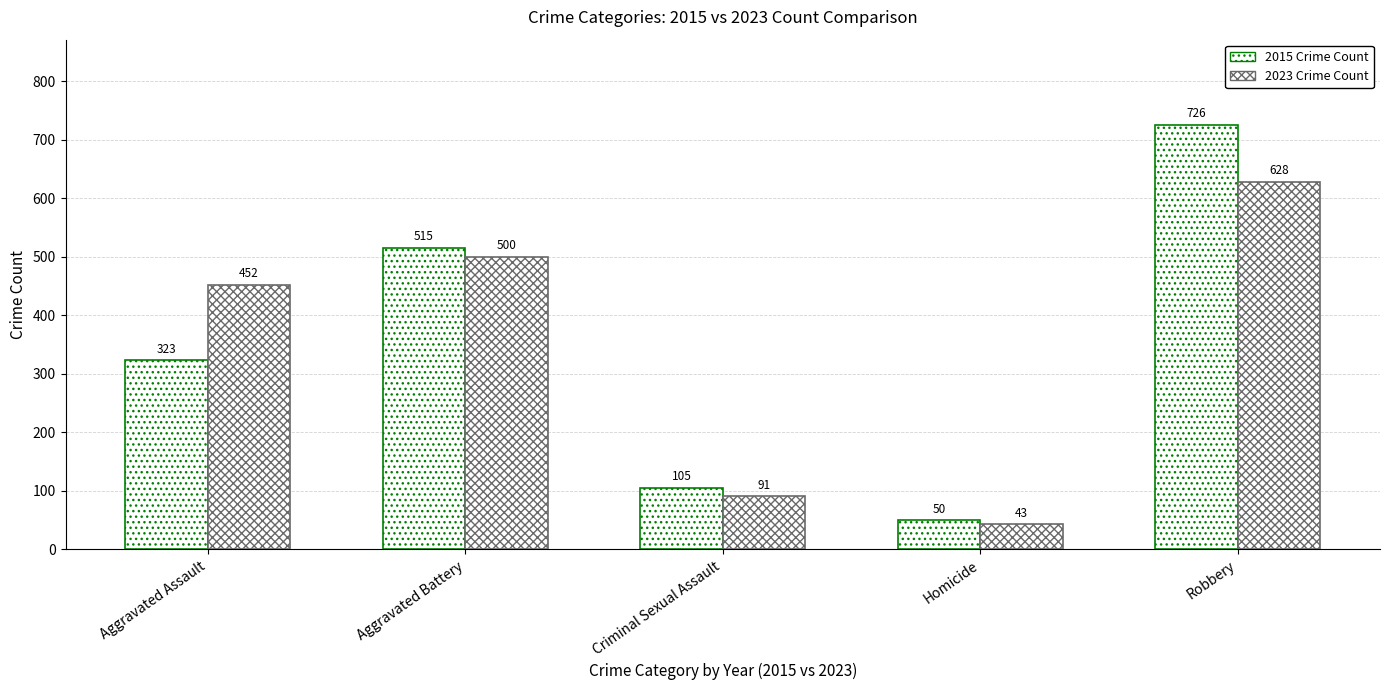

How many bars are there in each group?

2